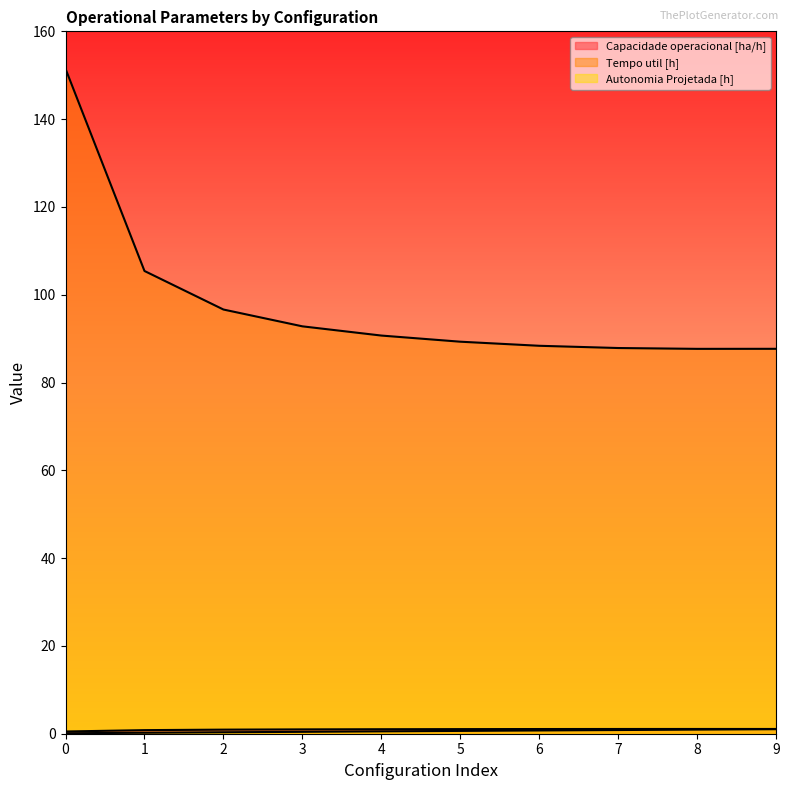

Reading left to right, extract all data points from this chart.

Capacidade operacional [ha/h]: 0=0.5	1=0.8	2=0.9	3=1.0	4=1.0	5=1.1	6=1.1	7=1.1	8=1.1	9=1.1
Tempo util [h]: 0=151.5	1=105.4	2=96.6	3=92.8	4=90.7	5=89.3	6=88.4	7=87.9	8=87.7	9=87.7
Autonomia Projetada [h]: 0=0.1	1=0.2	2=0.3	3=0.4	4=0.5	5=0.6	6=0.7	7=0.8	8=0.9	9=1.0